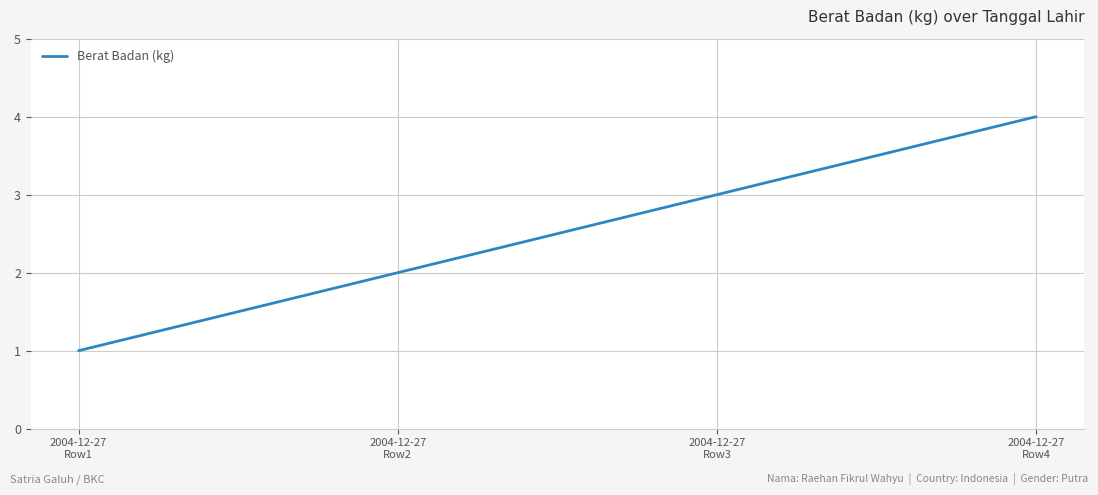

What is the difference between the values at 2004-12-27
Row3 and 2004-12-27
Row1?

2